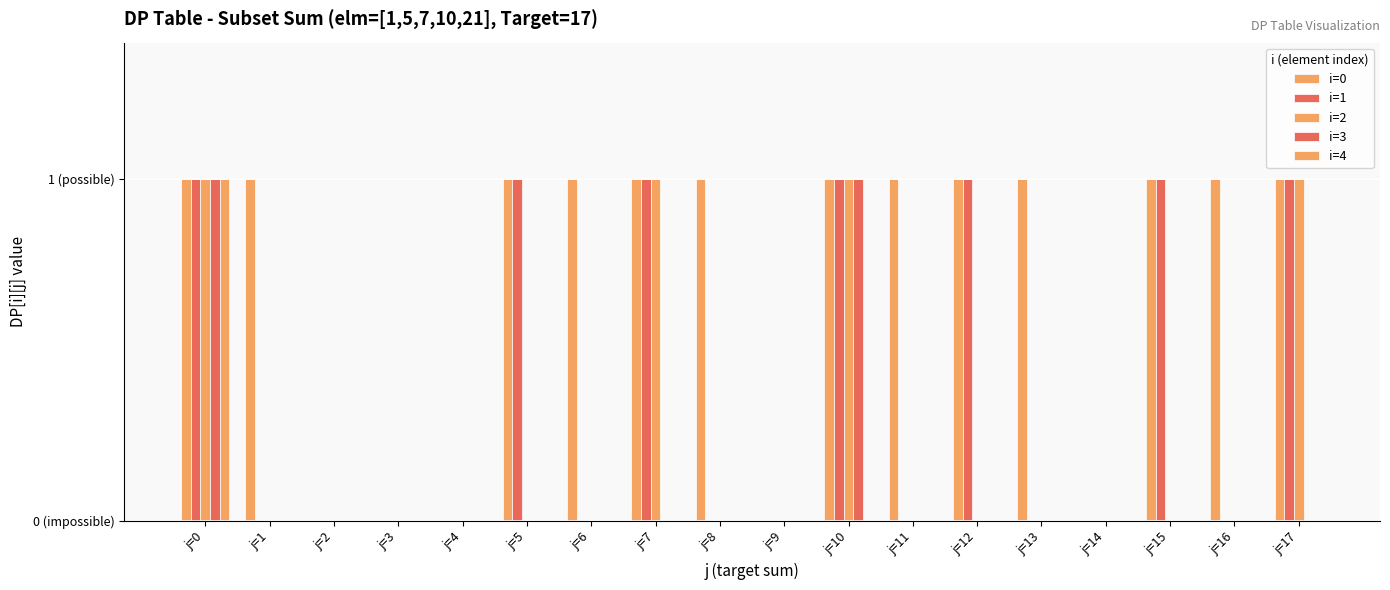

At j=7, list the series in order from smallest to largest.

i=3, i=4, i=0, i=1, i=2